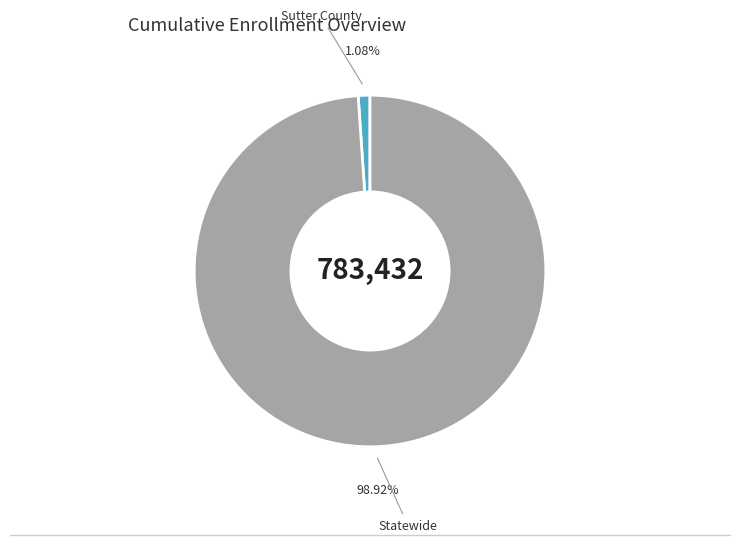

To the nearest percent, what is the difference between the largest and smallest slice percentages?

98%